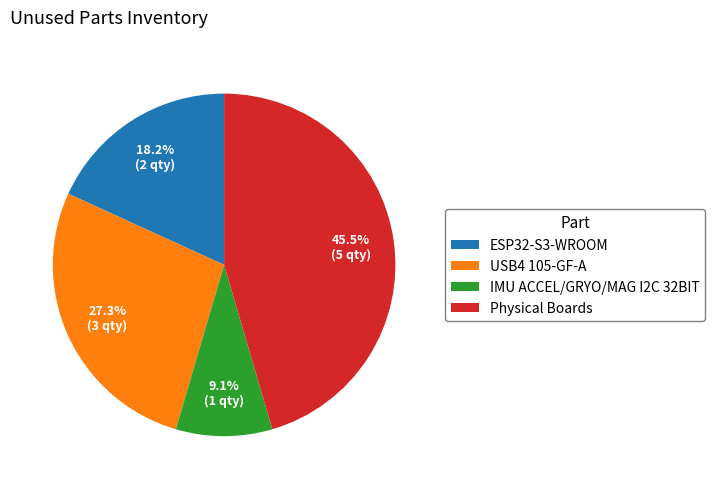

Which has a higher value, IMU ACCEL/GRYO/MAG I2C 32BIT or Physical Boards?

Physical Boards